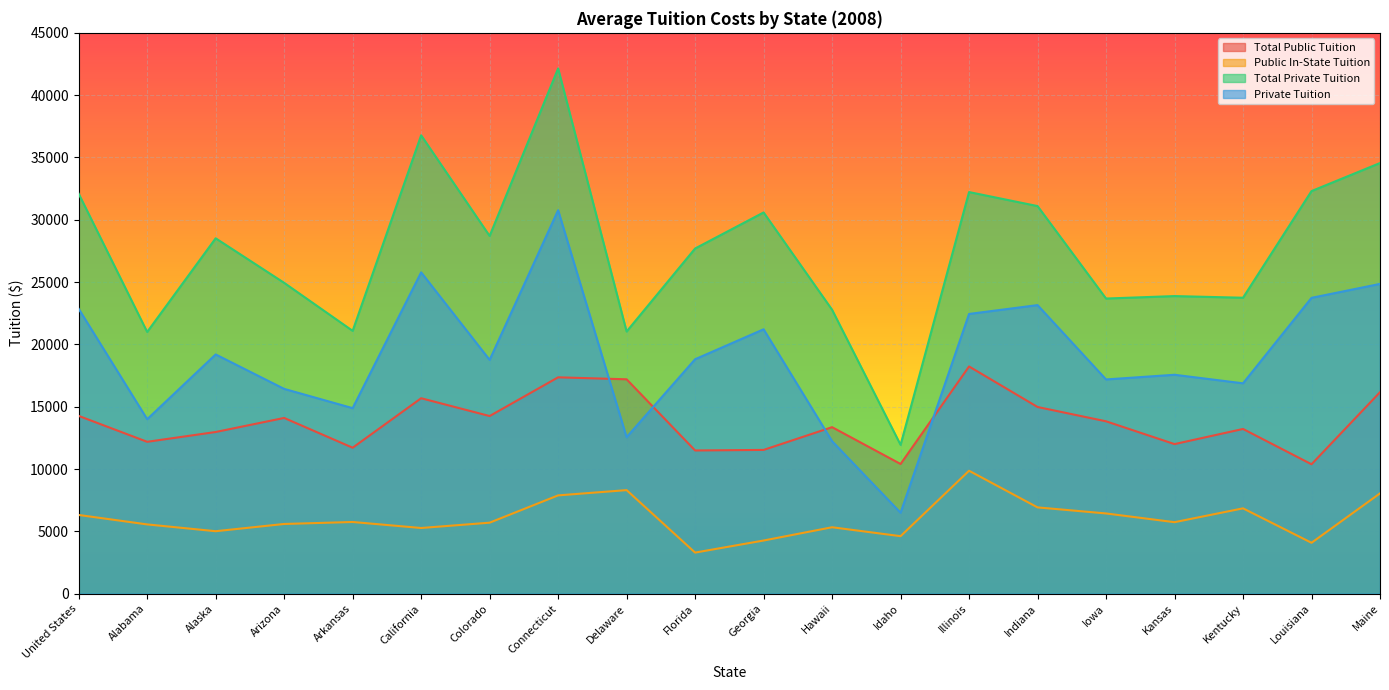

Between which two adjacent categories do Total Public Tuition and Private Tuition first intersect?

Connecticut and Delaware